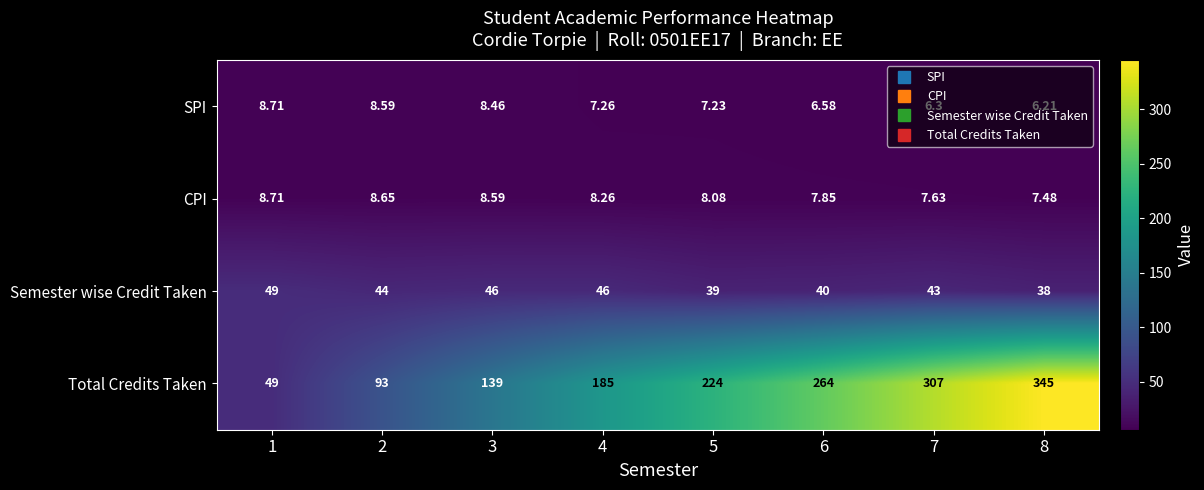

Which series has the largest total across all categories?

Total Credits Taken